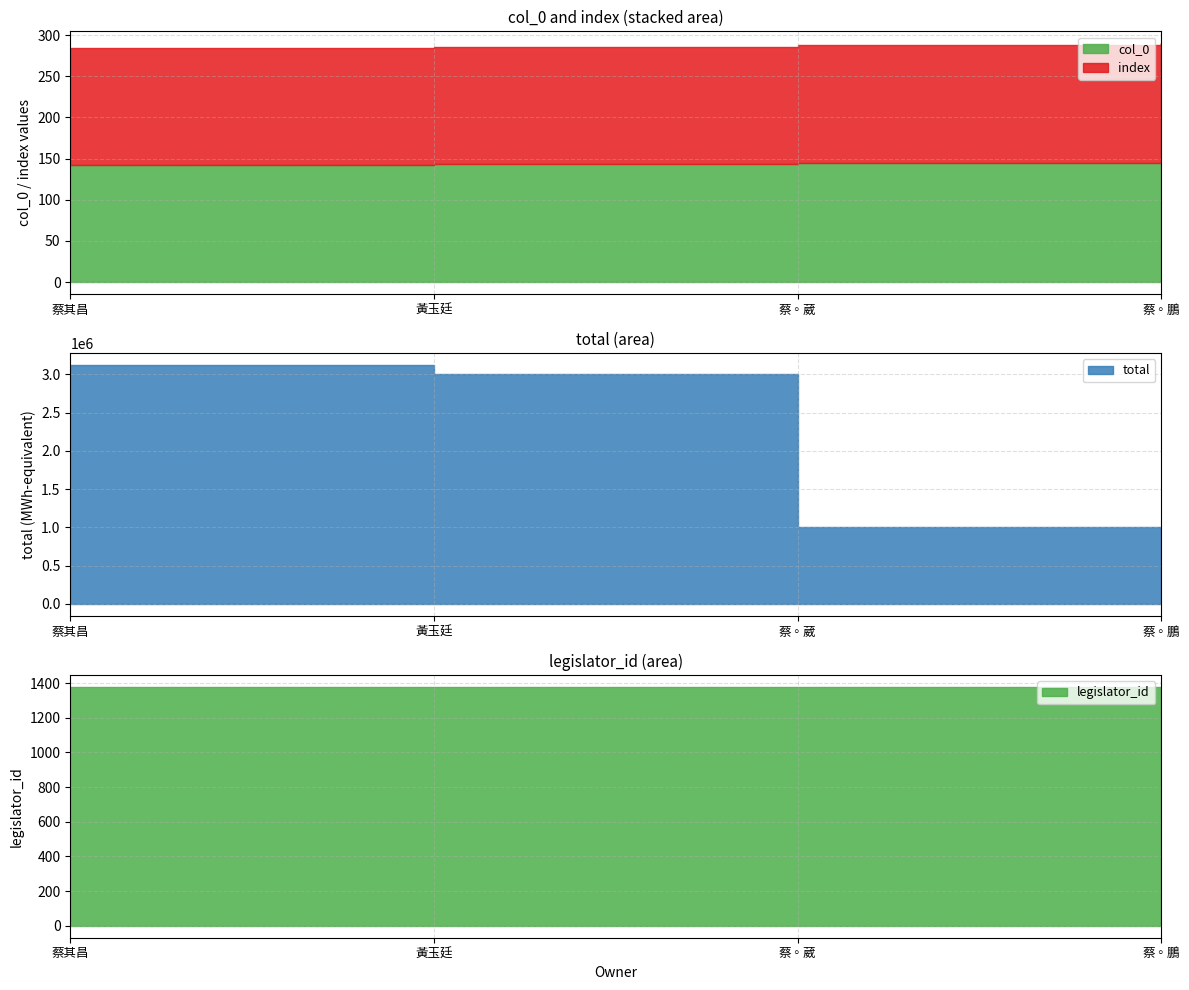

True or false: total and col_0 cross at least once.

False